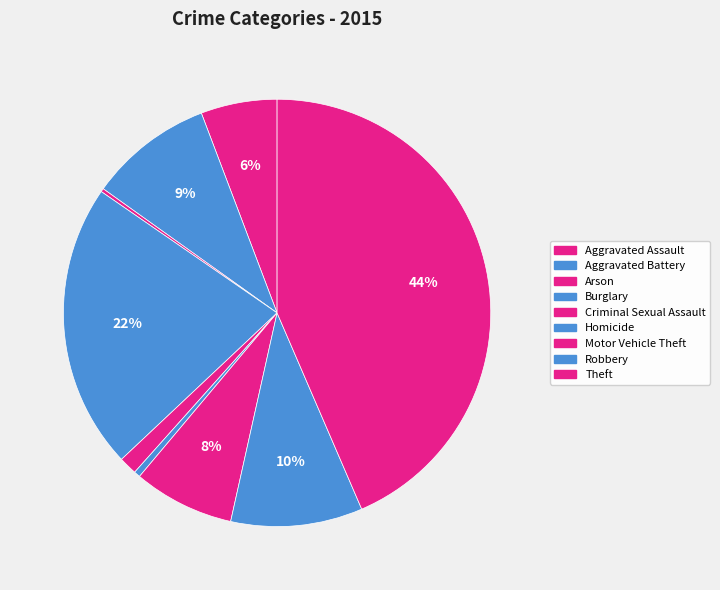

Is there any slice that represents more than half of the pie?

No